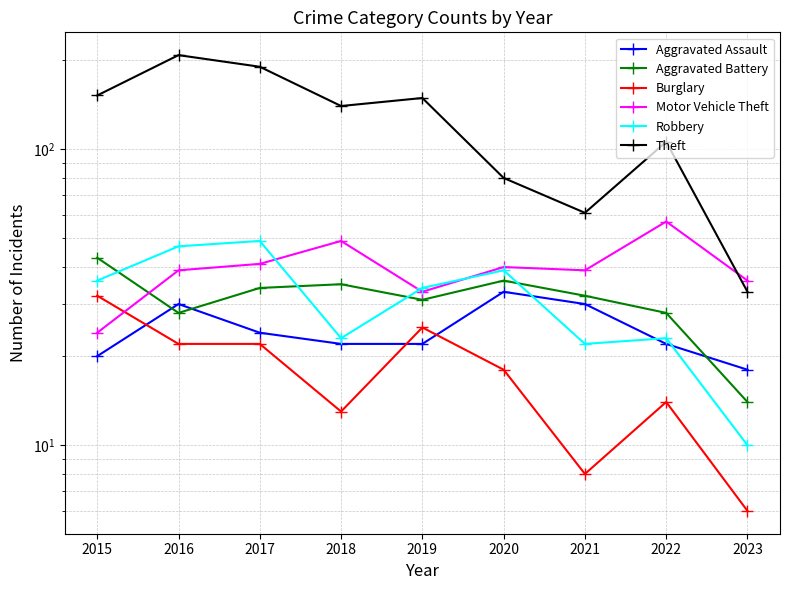

Which series has the largest range (max minus min)?

Theft